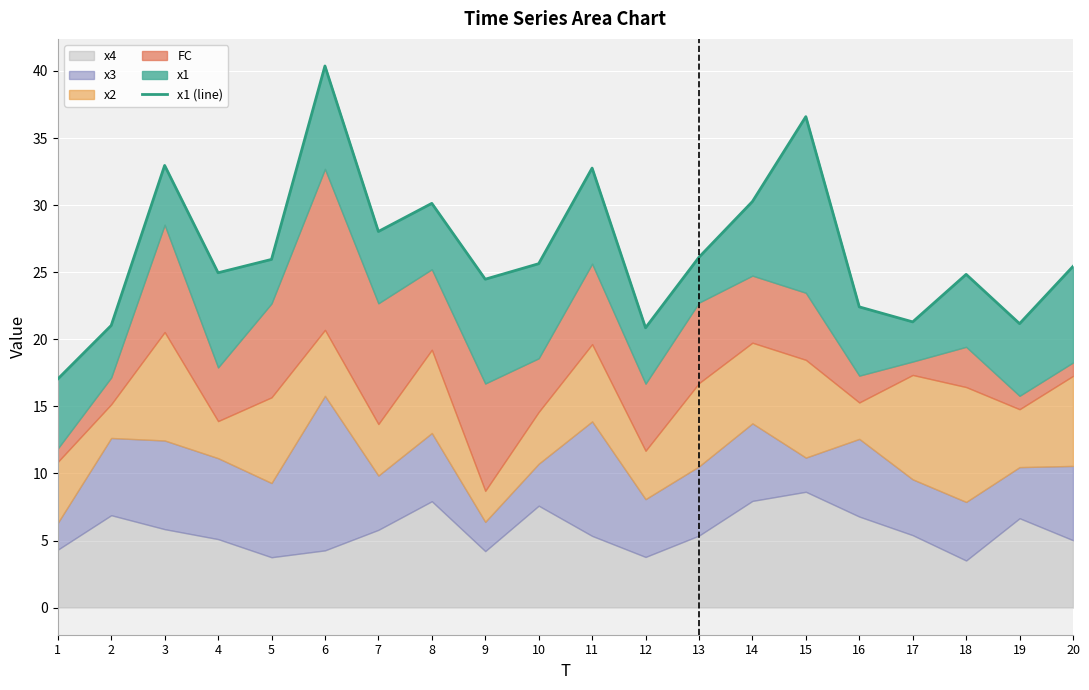

Rank the categories by value from lowest to highest.

1, 12, 2, 19, 17, 16, 9, 18, 4, 20, 10, 5, 13, 7, 8, 14, 11, 3, 15, 6